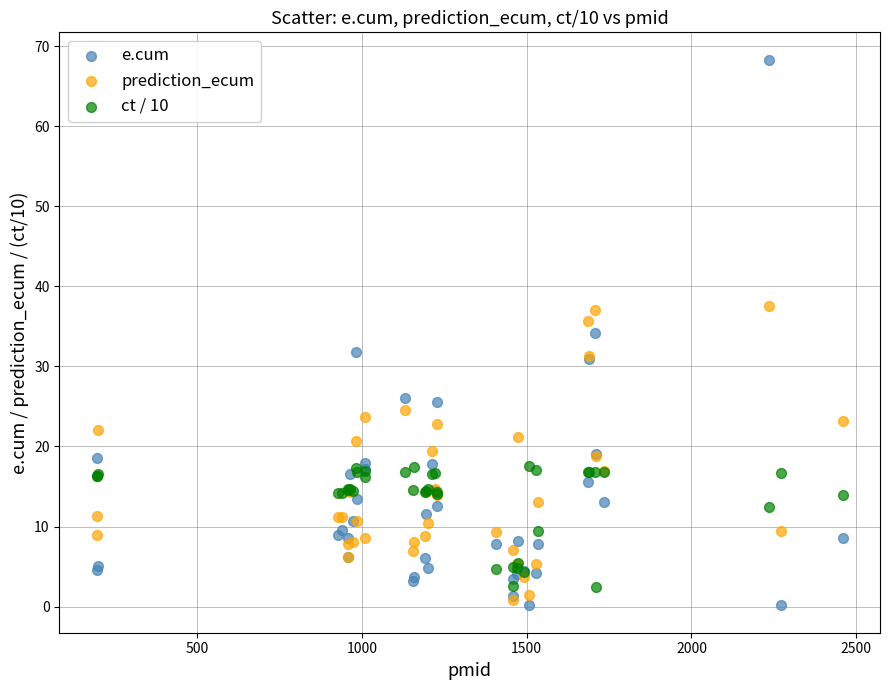

What are all the series names shown in the legend?

e.cum, prediction_ecum, ct / 10